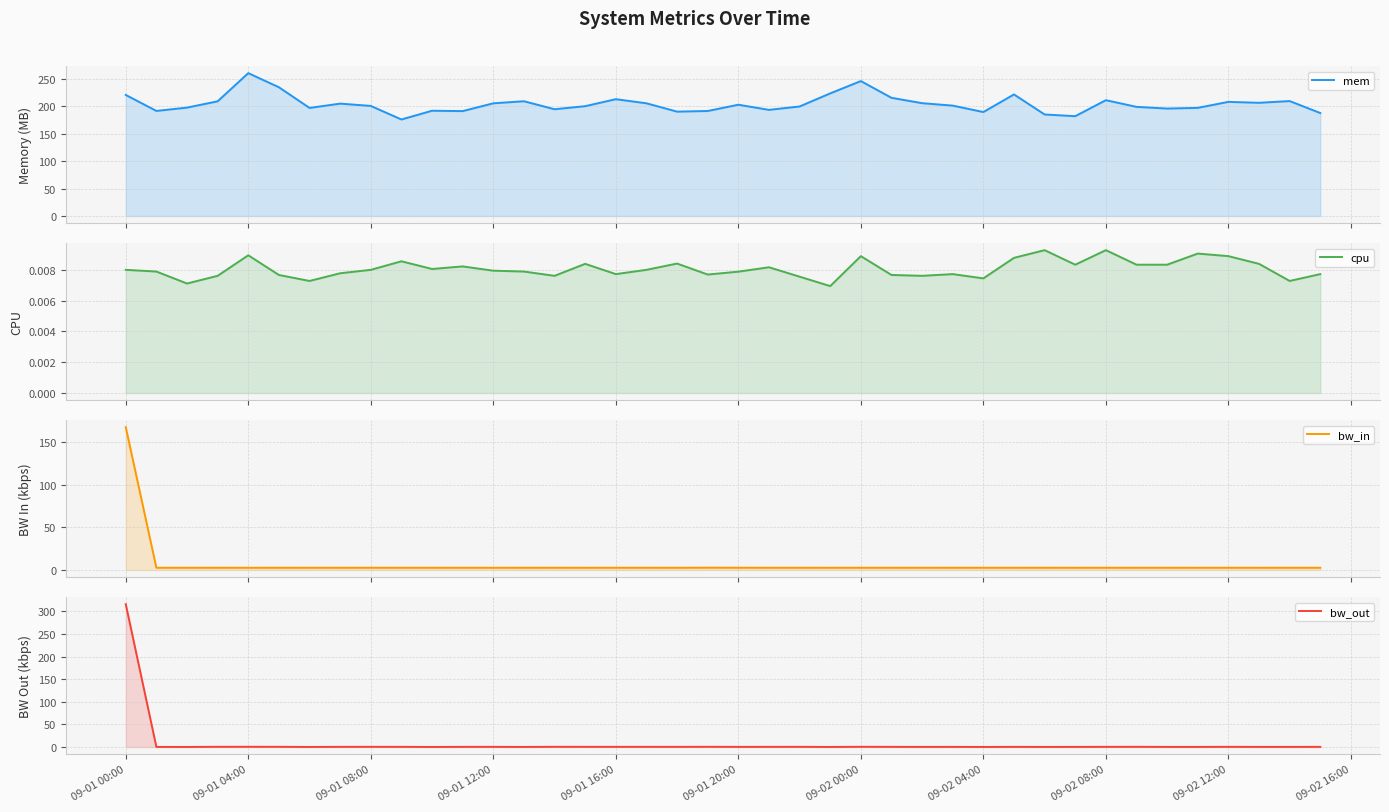

What is the spread (max minus min) of values at 09-02 16:00?

191.8